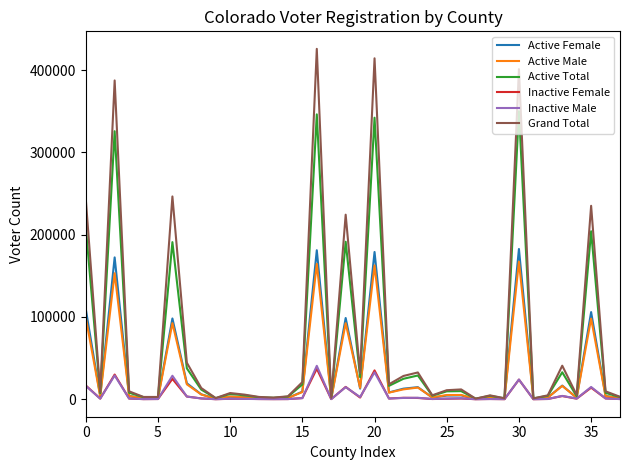

What is the difference between the maximum and second lowest values in the Inactive Male series?

40562